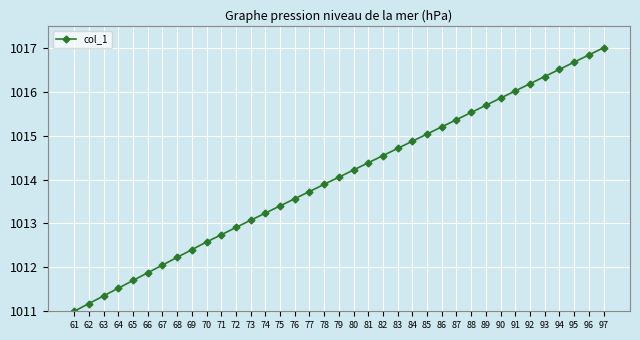

What is the average value?

1014.0